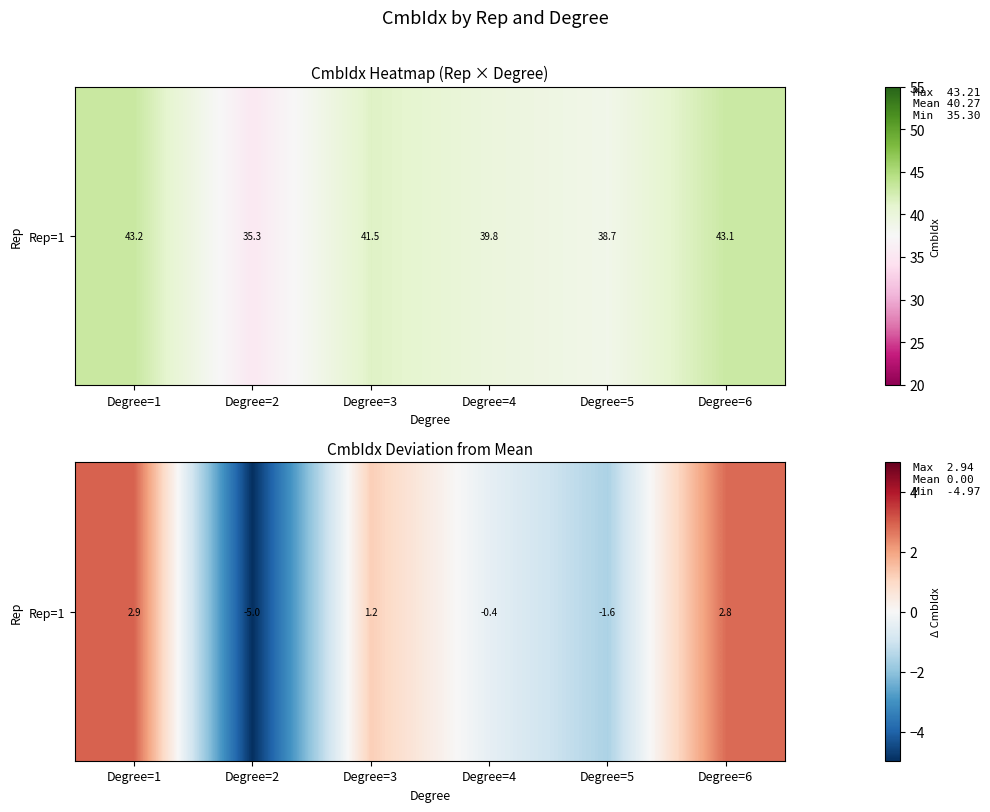

How many negative values are there?

3